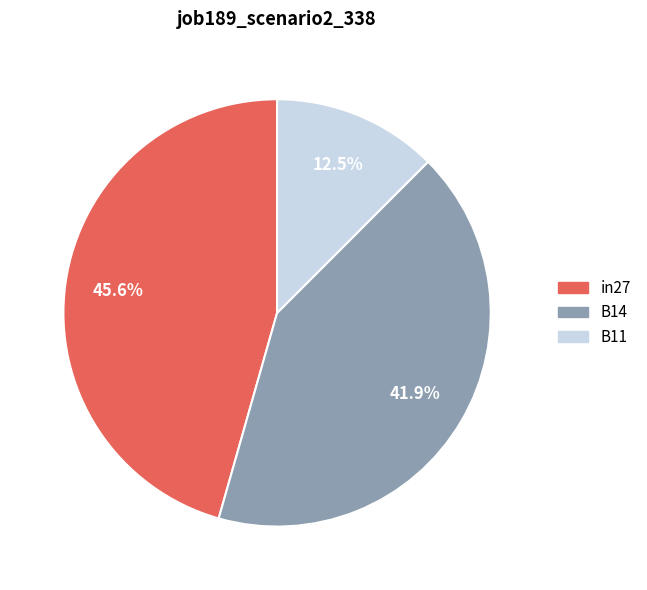

Is in27 the majority of the pie?

No